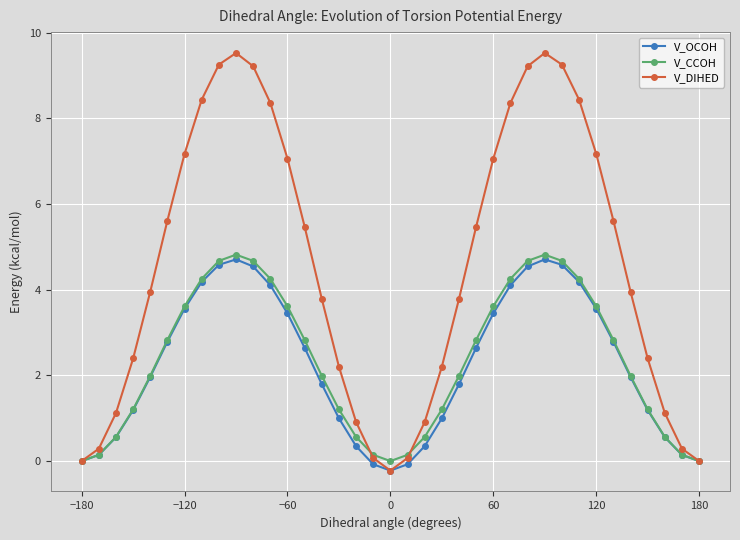

Which series has the largest range (max minus min)?

V_DIHED